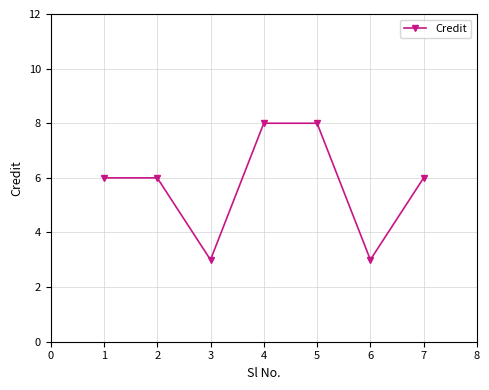

Reading right to left, transcribe all the data shown in this chart.

6	3	8	8	3	6	6